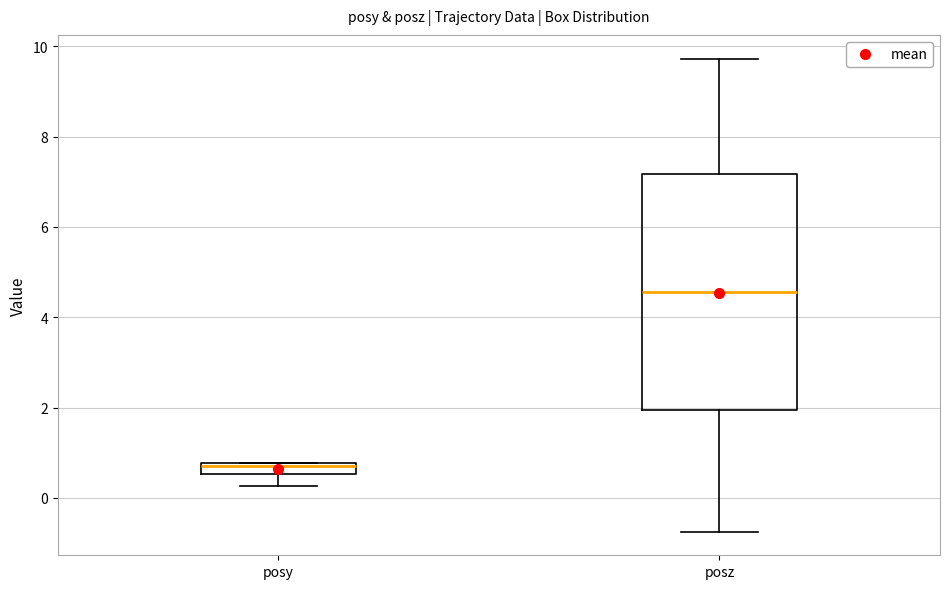

Which box is the tallest, from its lower edge to its upper edge?

posz